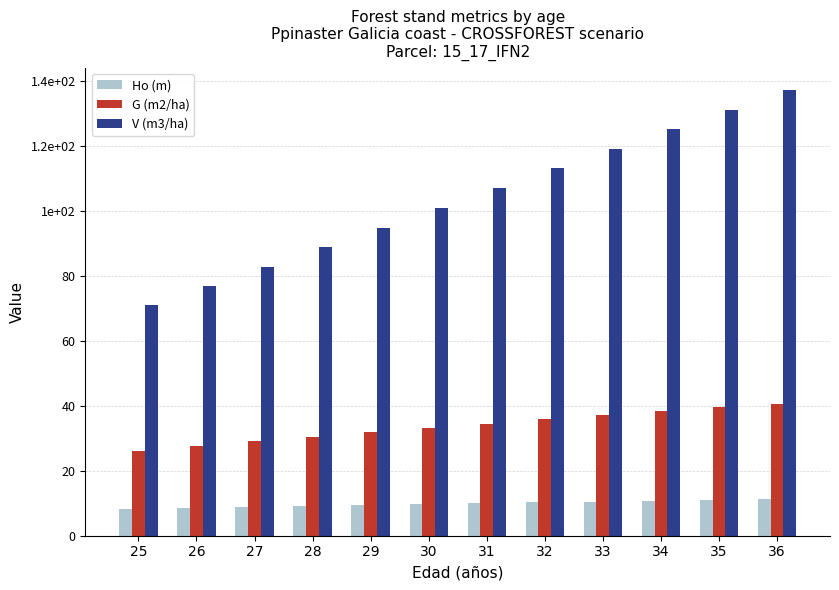

What are all the series names shown in the legend?

Ho (m), G (m2/ha), V (m3/ha)